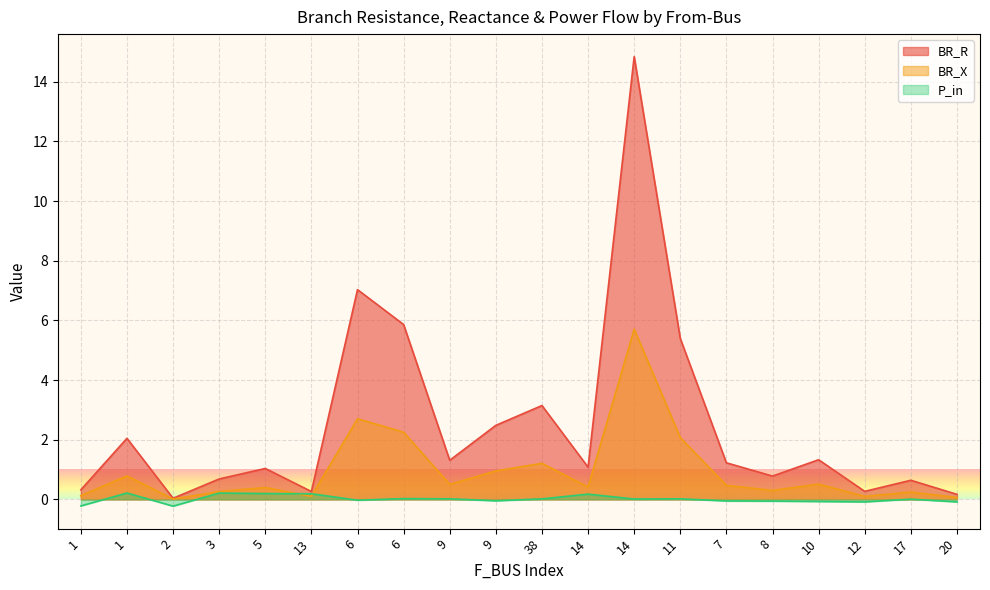

At which category does P_in reach its first local peak?

1